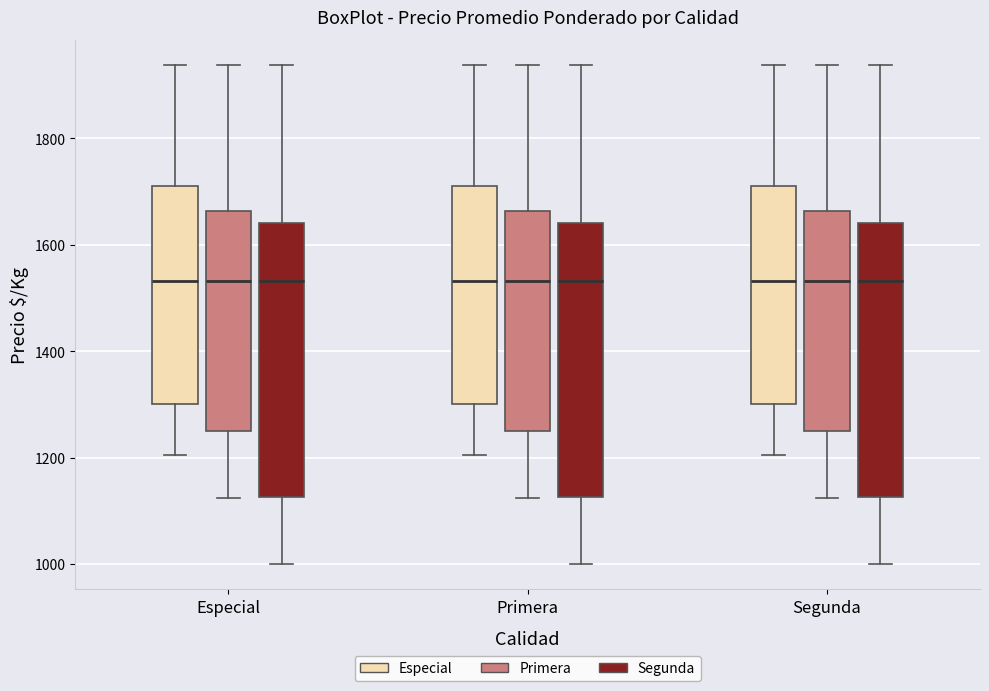

Reading left to right, read every box against the y-axis: the position of its median line, the range the box covers, and the ends of its whiskers. The values are not printed on the chart, so give them approximately, as read against the axis.

Especial (Especial): median 1540, box 1300 to 1720, whiskers 1200 to 1940
Especial (Primera): median 1540, box 1260 to 1660, whiskers 1120 to 1940
Especial (Segunda): median 1540, box 1120 to 1640, whiskers 1000 to 1940
Primera (Especial): median 1540, box 1300 to 1720, whiskers 1200 to 1940
Primera (Primera): median 1540, box 1260 to 1660, whiskers 1120 to 1940
Primera (Segunda): median 1540, box 1120 to 1640, whiskers 1000 to 1940
Segunda (Especial): median 1540, box 1300 to 1720, whiskers 1200 to 1940
Segunda (Primera): median 1540, box 1260 to 1660, whiskers 1120 to 1940
Segunda (Segunda): median 1540, box 1120 to 1640, whiskers 1000 to 1940